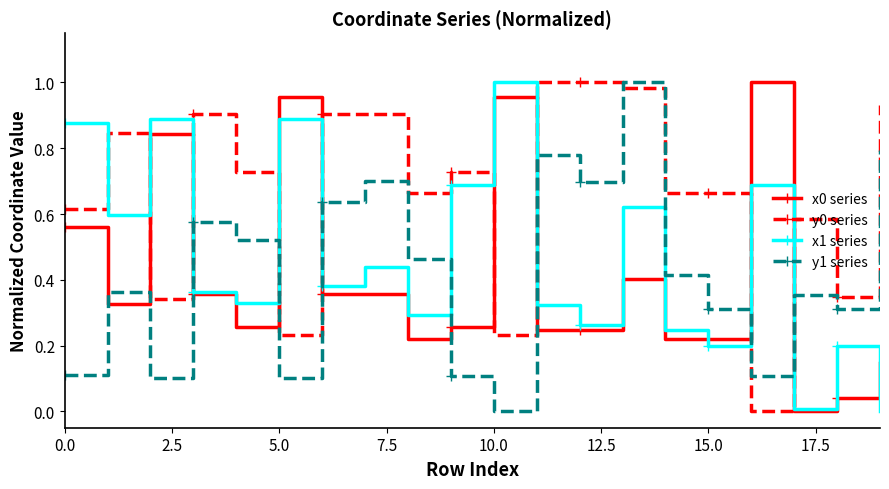

After their last crossing, which series has the higher values: x0 series or y1 series?

y1 series